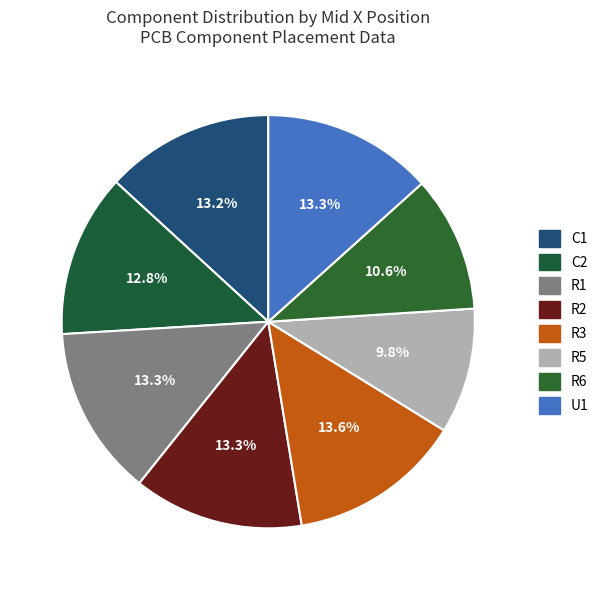

Is the sum of C1 and U1 greater than half?

No